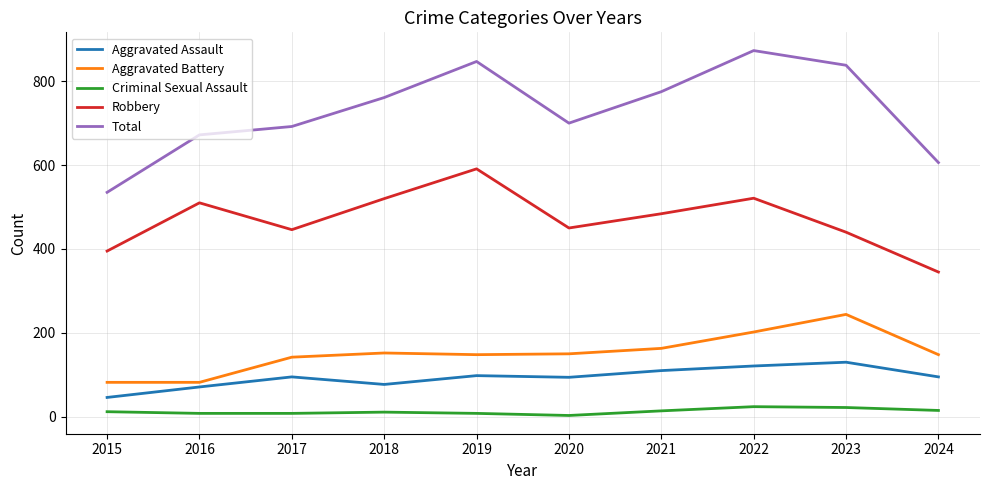

True or false: Robbery and Aggravated Battery intersect in this chart.

False